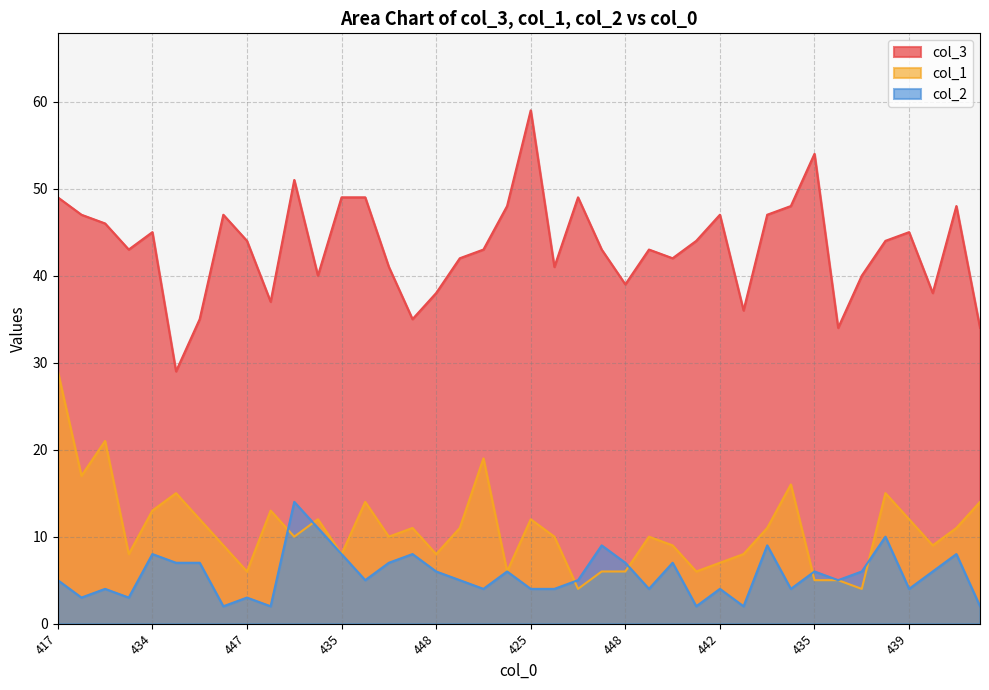

True or false: col_1 has a value of 10 at 445.

True